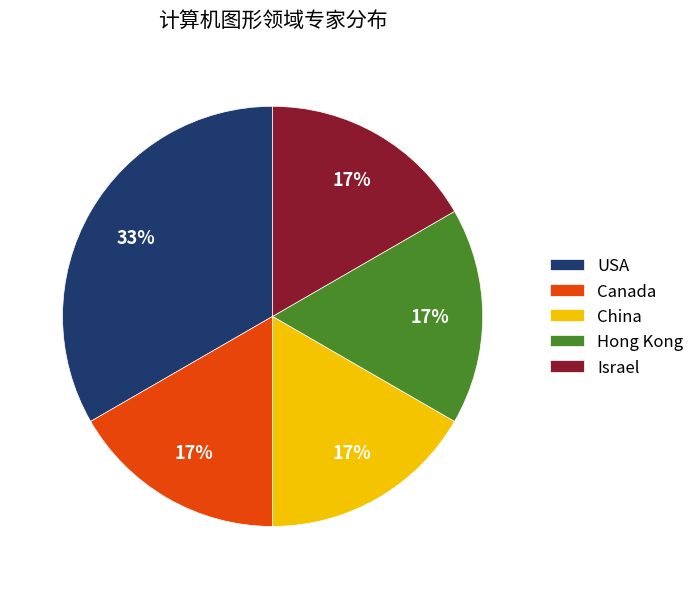

Approximately how many times larger is the value at Israel compared to USA?

0.5